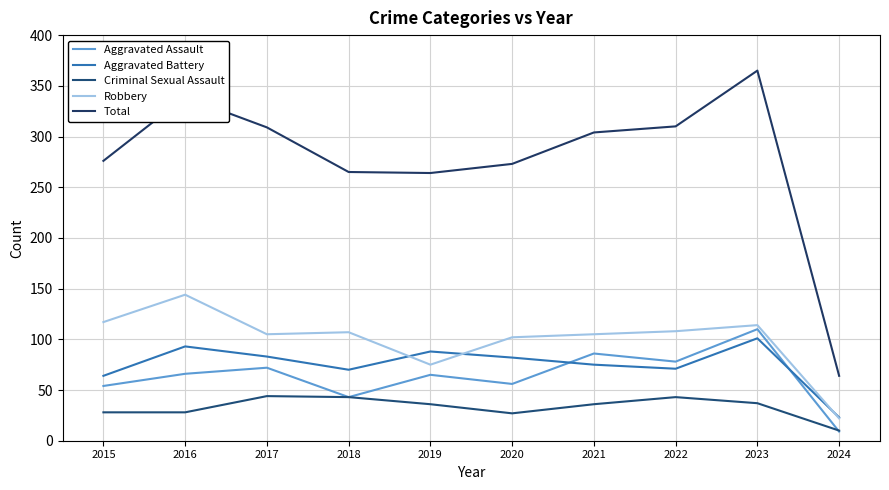

True or false: Total and Aggravated Battery intersect in this chart.

False